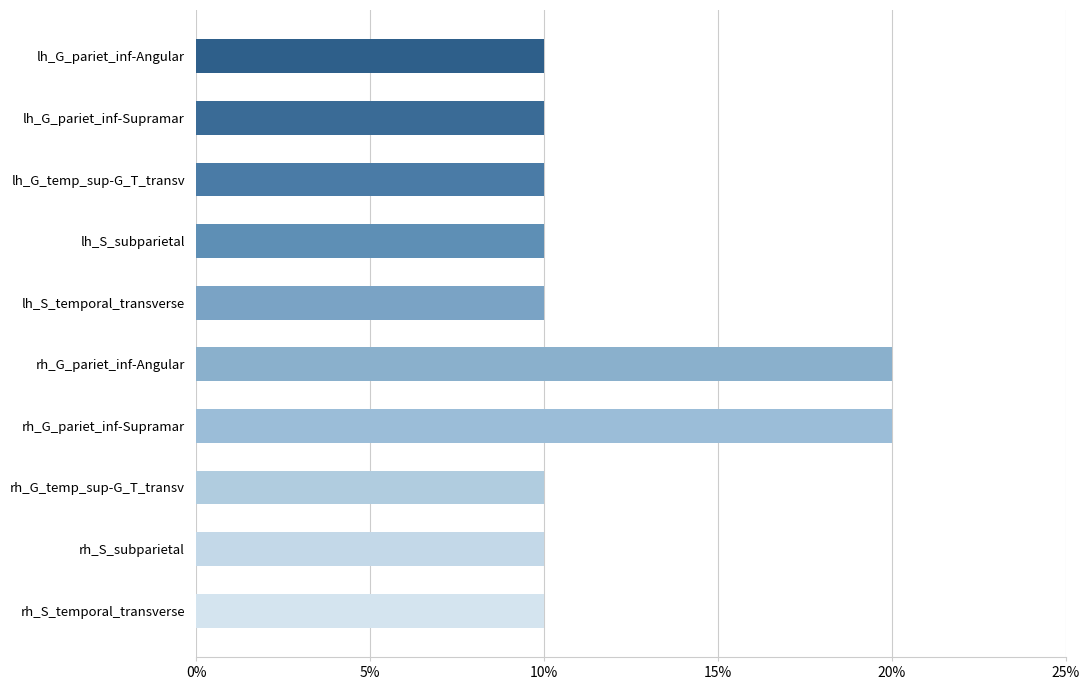

Are the bars horizontal?

Yes